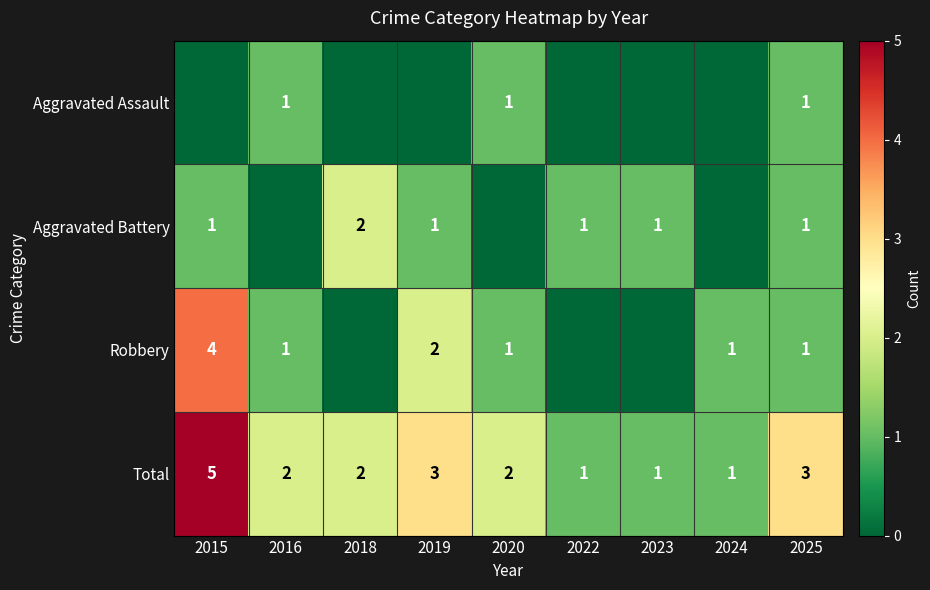

What is the difference between the highest and lowest values at 2019?

3